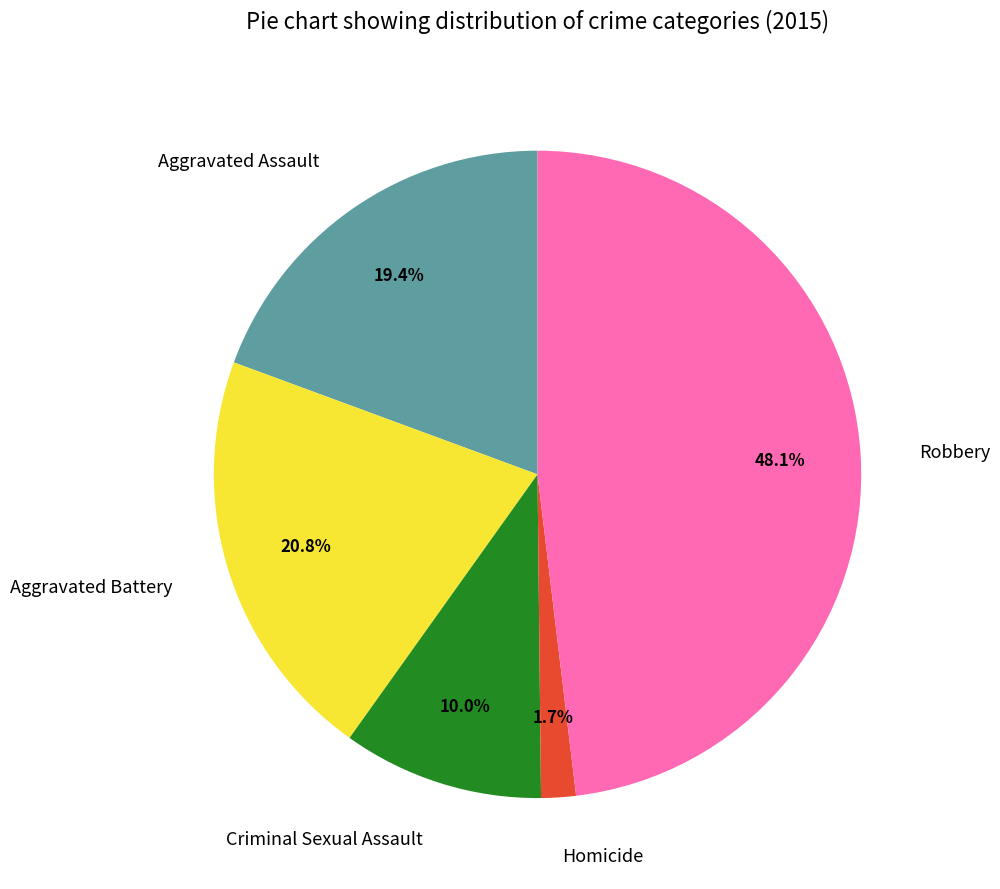

Is it true that Robbery is 56% of the pie?

False